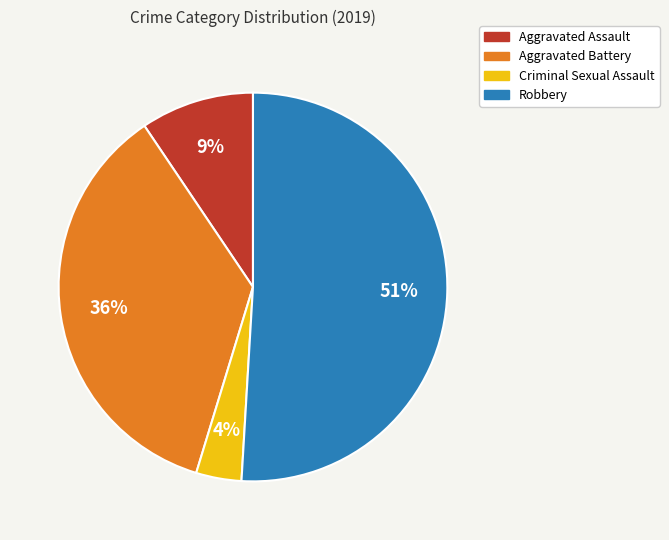

Is the sum of Robbery and Criminal Sexual Assault greater than half?

Yes